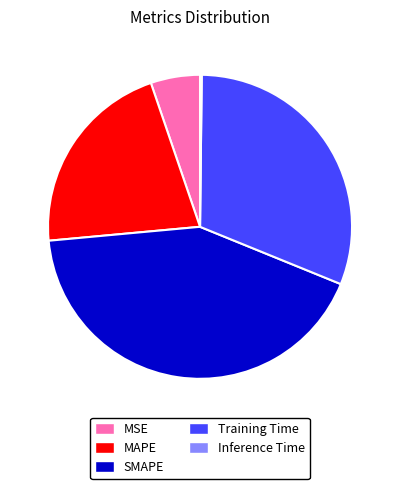

Which has a higher value, SMAPE or MSE?

SMAPE